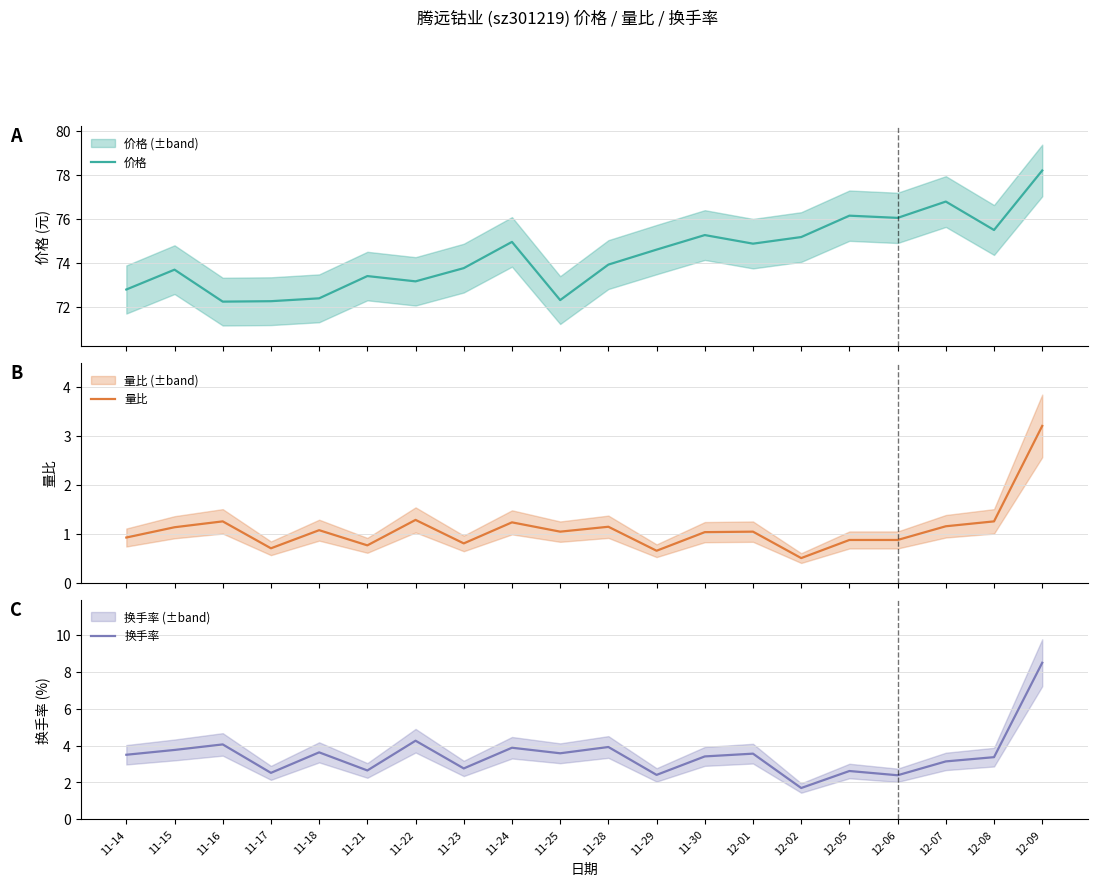

What are all the series names shown in the legend?

价格, 量比, 换手率